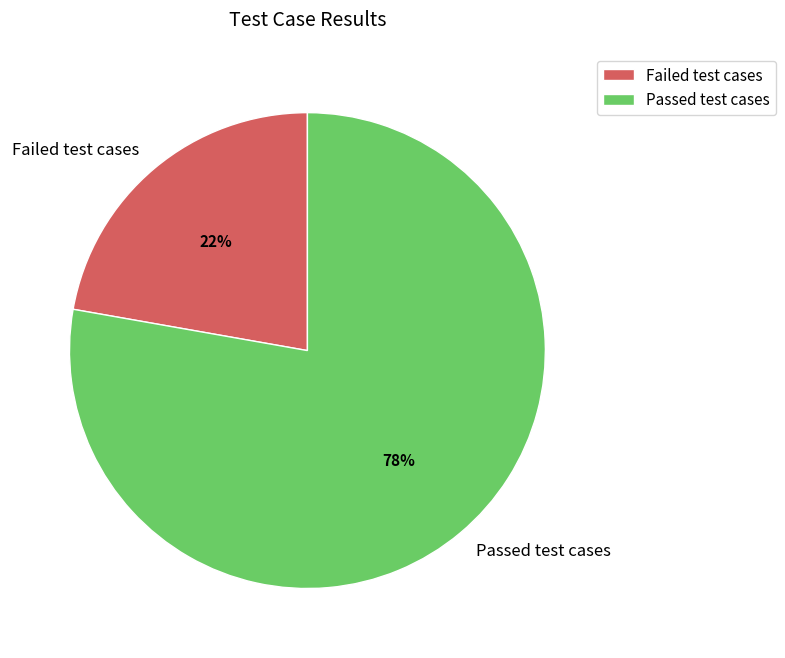

How many segments does this pie chart have?

2